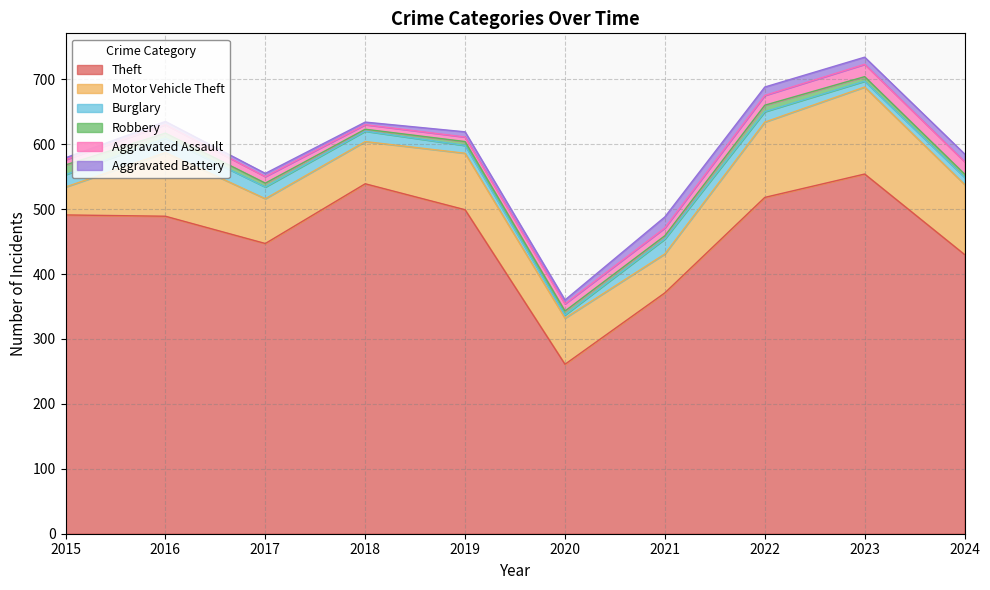

At 2021, list the series in order from largest to smallest.

Theft, Motor Vehicle Theft, Burglary, Aggravated Battery, Aggravated Assault, Robbery